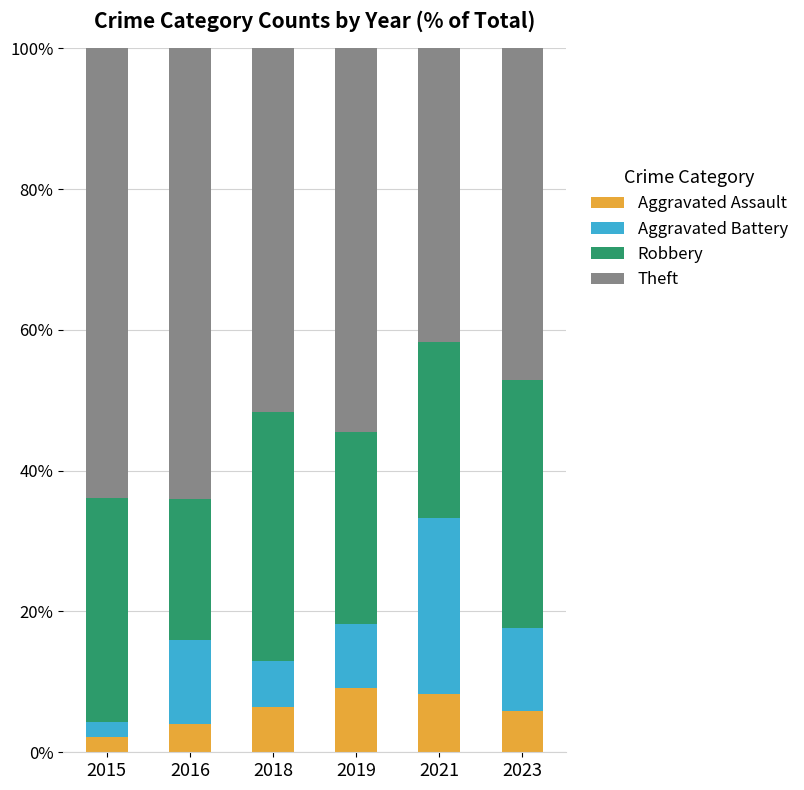

Count the number of data series in this chart.

4